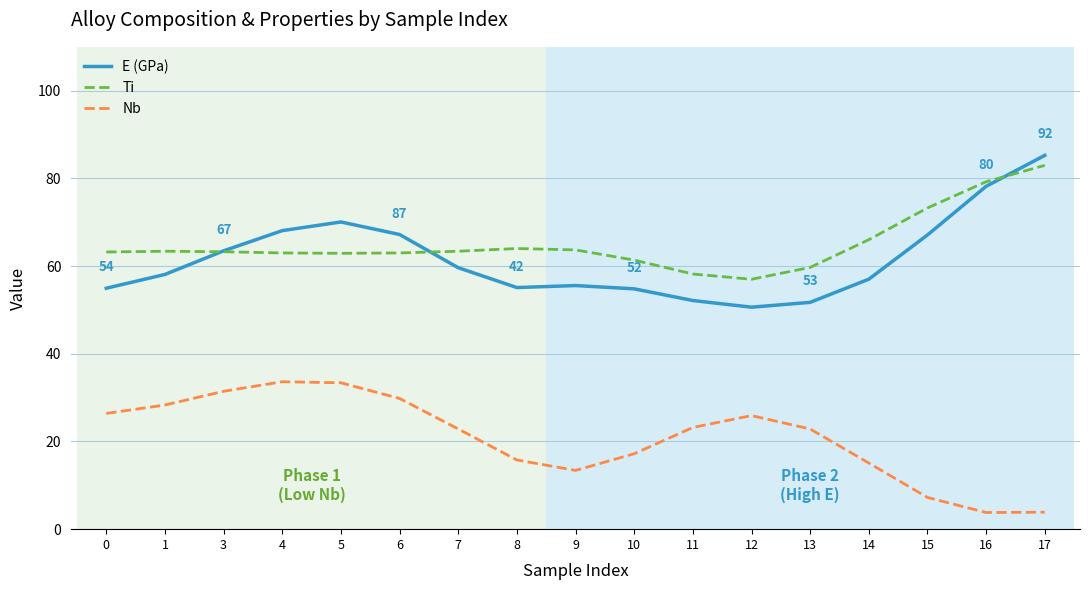

At which category does Nb reach its first local valley?

9